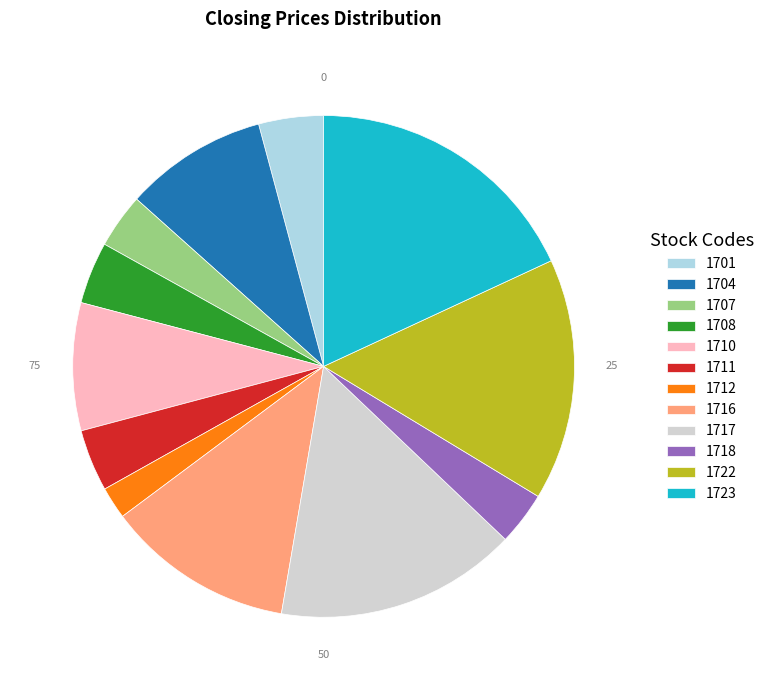

Is there any slice that represents more than half of the pie?

No